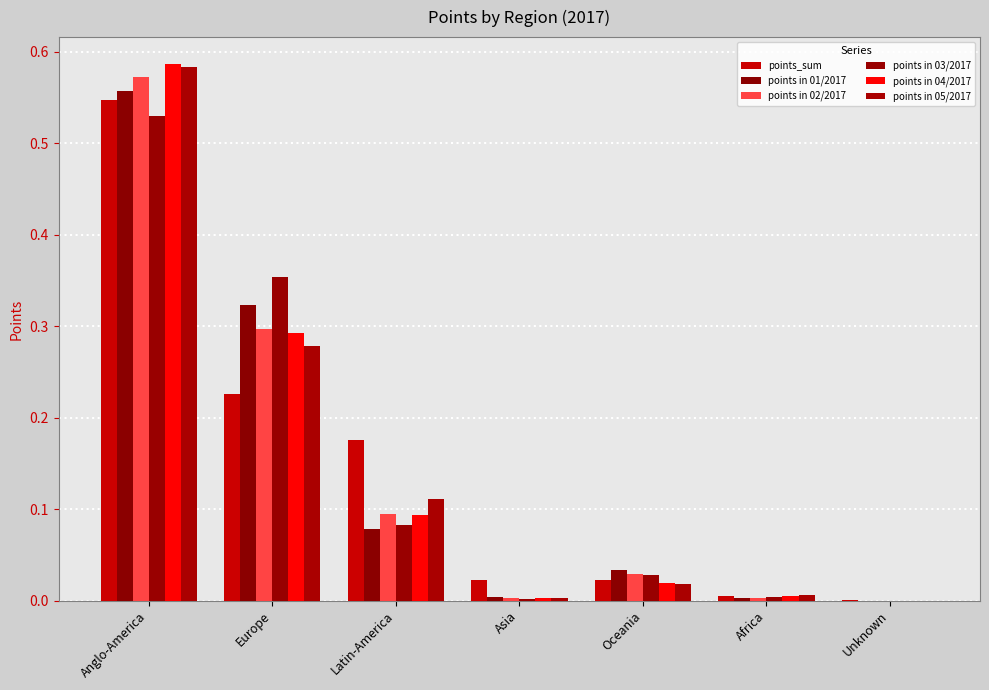

What is the difference between the second highest and minimum values in the points in 04/2017 series?

0.3